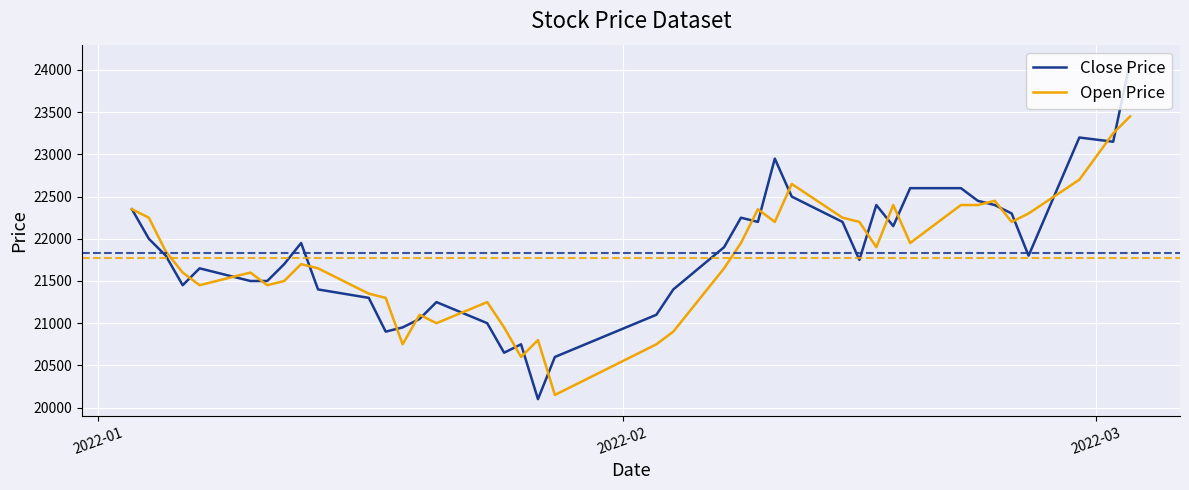

List the series in order of their peak value, lowest first.

Open Price, Close Price